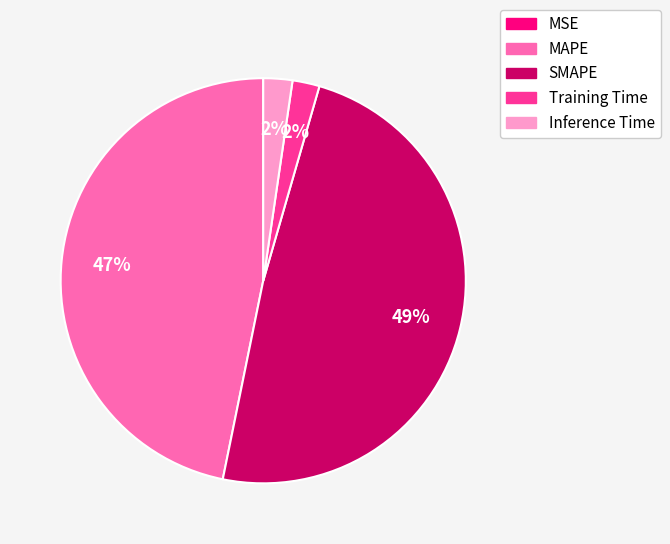

What is the largest slice in the pie chart?

SMAPE